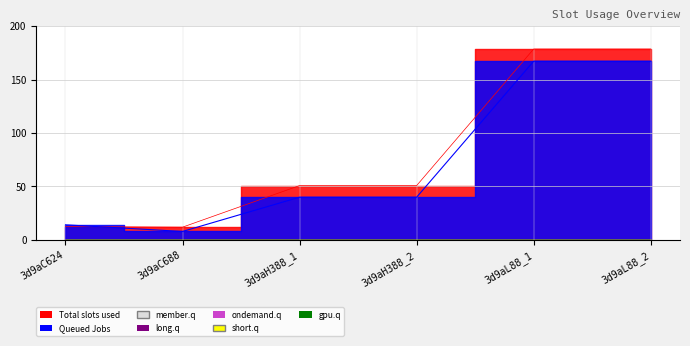

Which has a higher value, 3d9aL88_2 or 3d9aC624?

3d9aL88_2